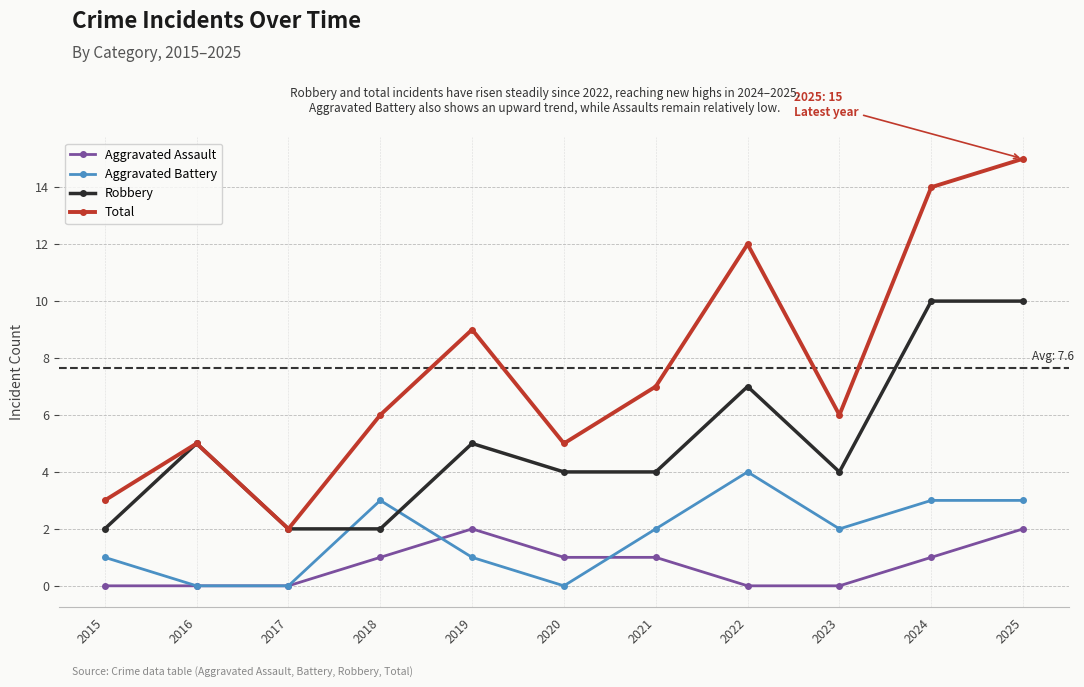

What is the total value across all series at 2016?

10